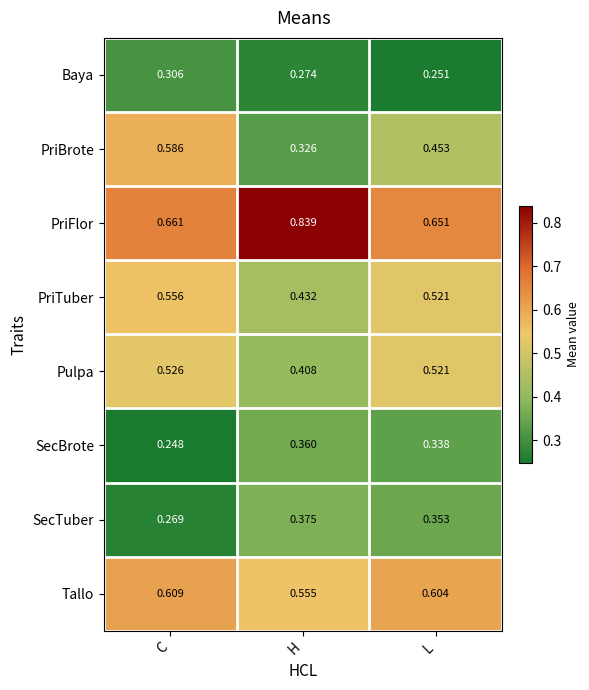

Which series has the largest total across all categories?

PriFlor